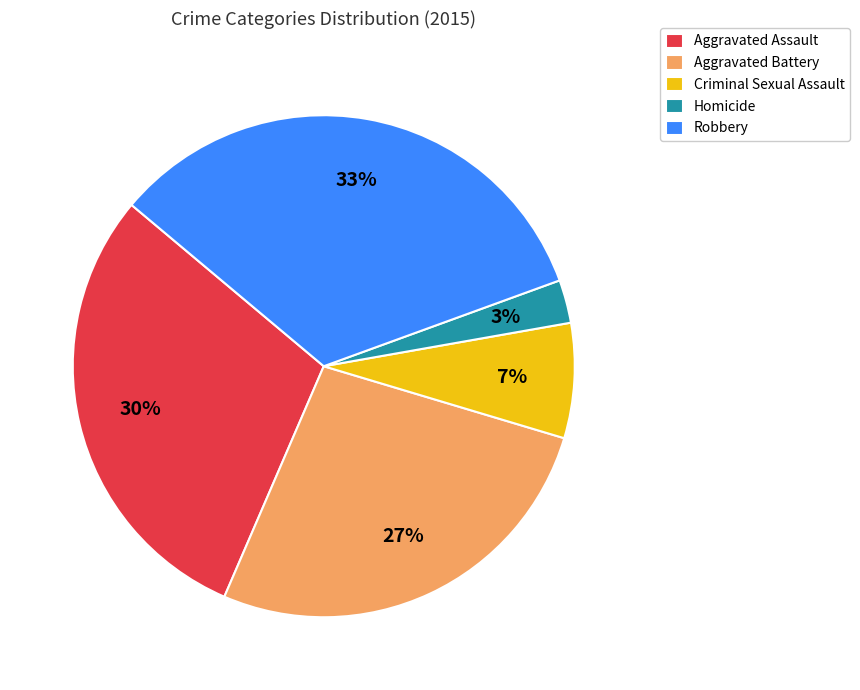

Is it true that Aggravated Assault is 40% of the pie?

False